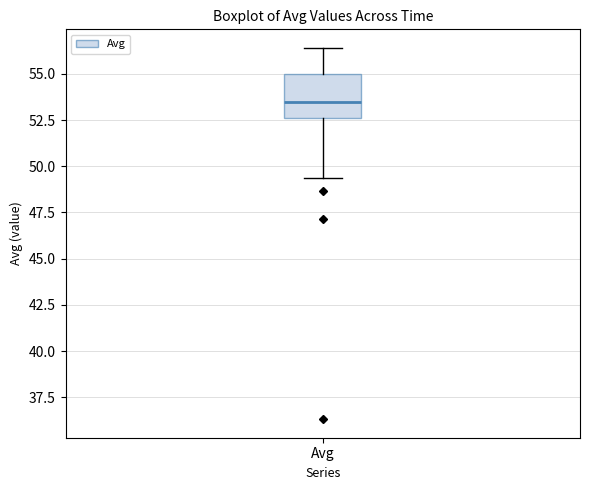

Transcribe this box plot: give where the median line is, the range the box spans, and where the two whiskers end, as read against the y-axis. The values are not printed on the chart, so give them approximately, as read against the axis.

median 53.5, box 52.5 to 55.0, whiskers 49.5 to 56.5